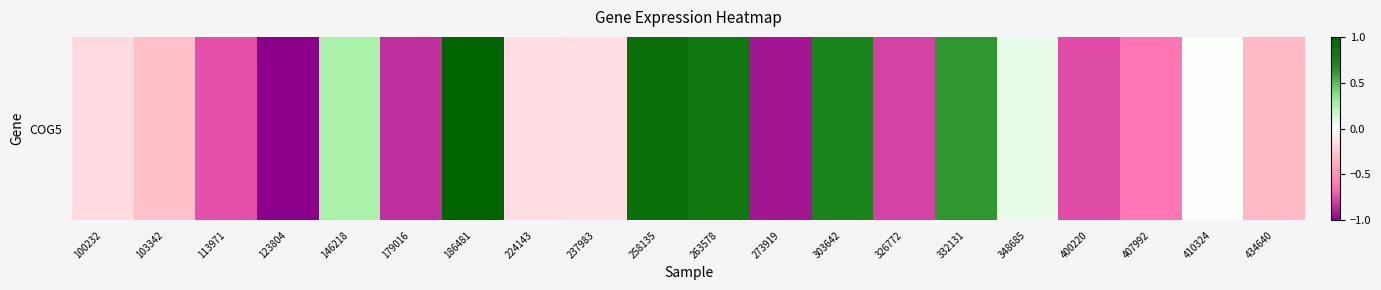

At which label is the value closest to 0?

410324